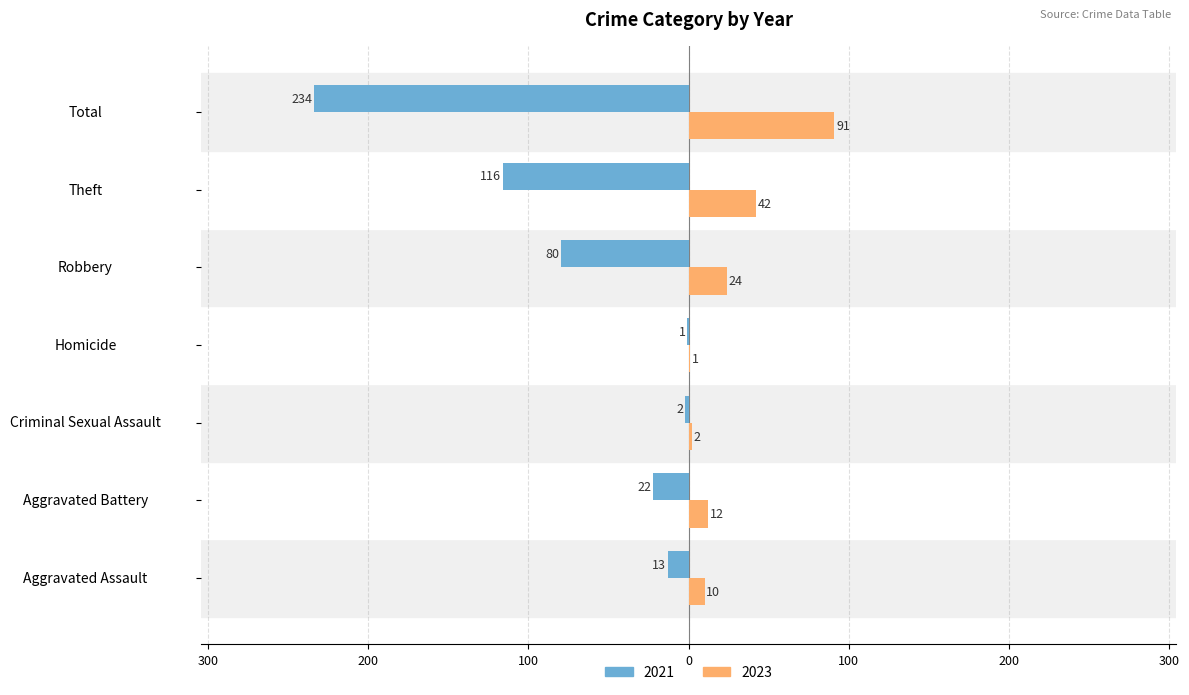

What are all the series names shown in the legend?

2021, 2023